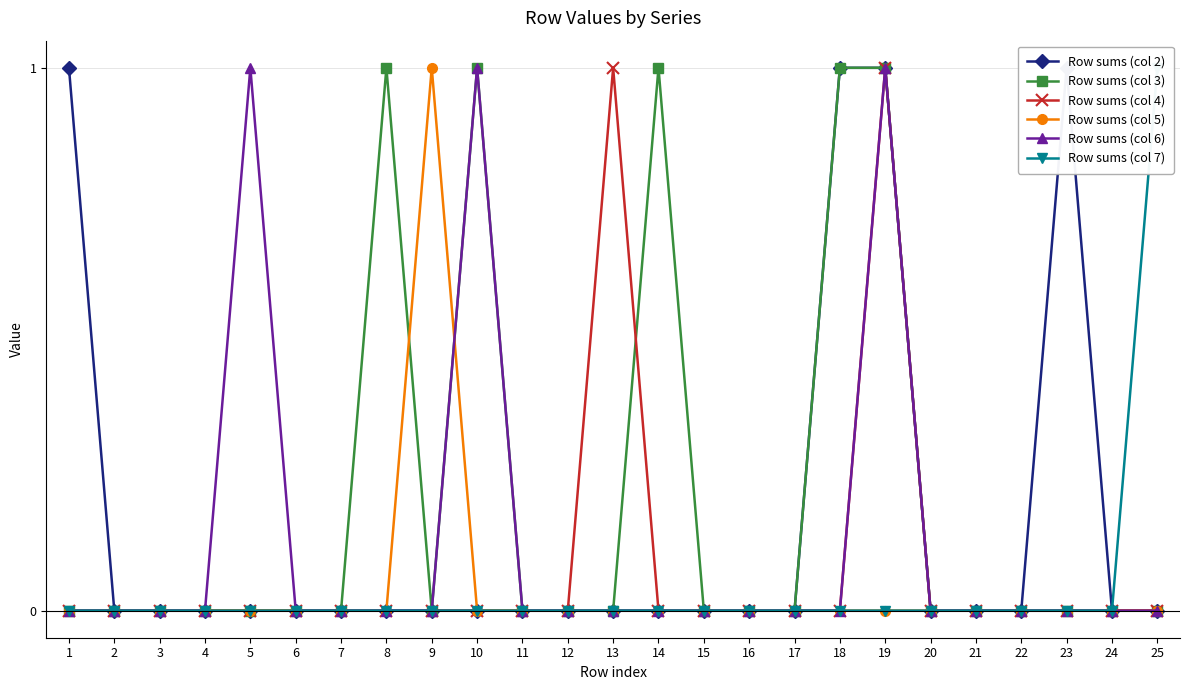

True or false: Row sums (col 6) has more than 1 points higher than both neighbors.

True